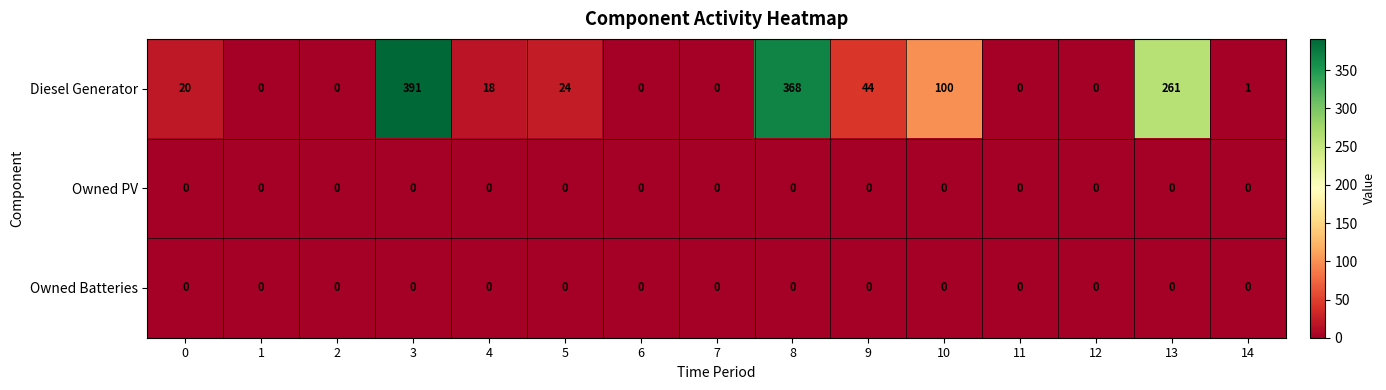

The Owned PV series shows 0 at 5. True or false?

True